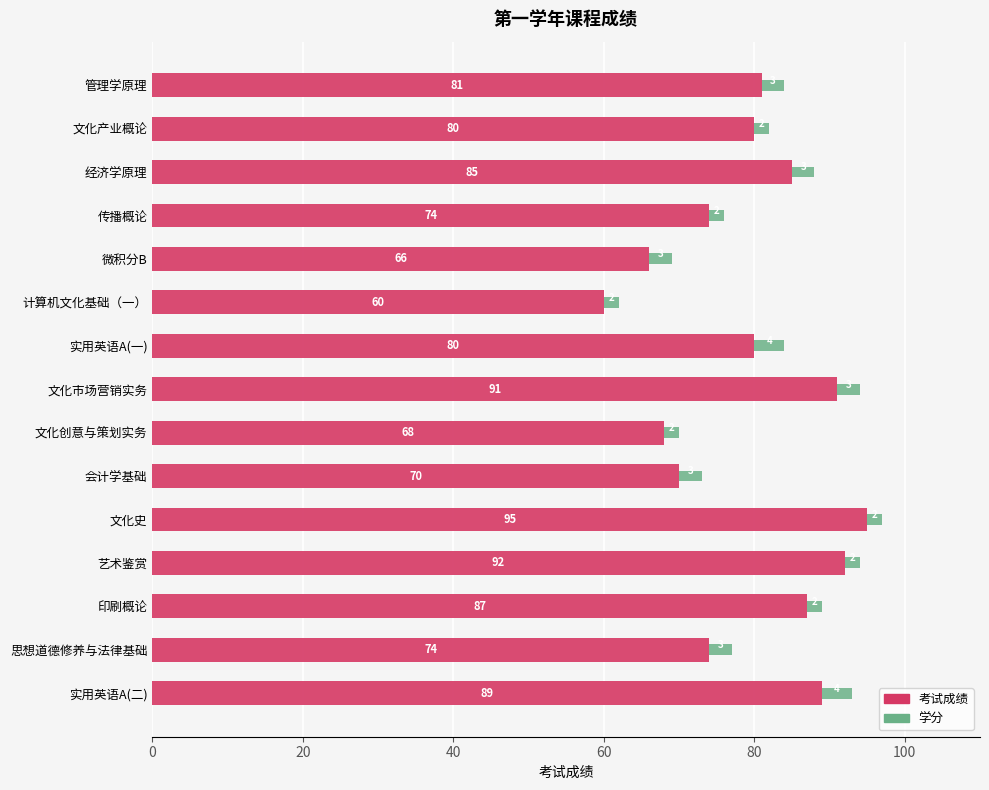

What is the total value across all series at 微积分B?

69